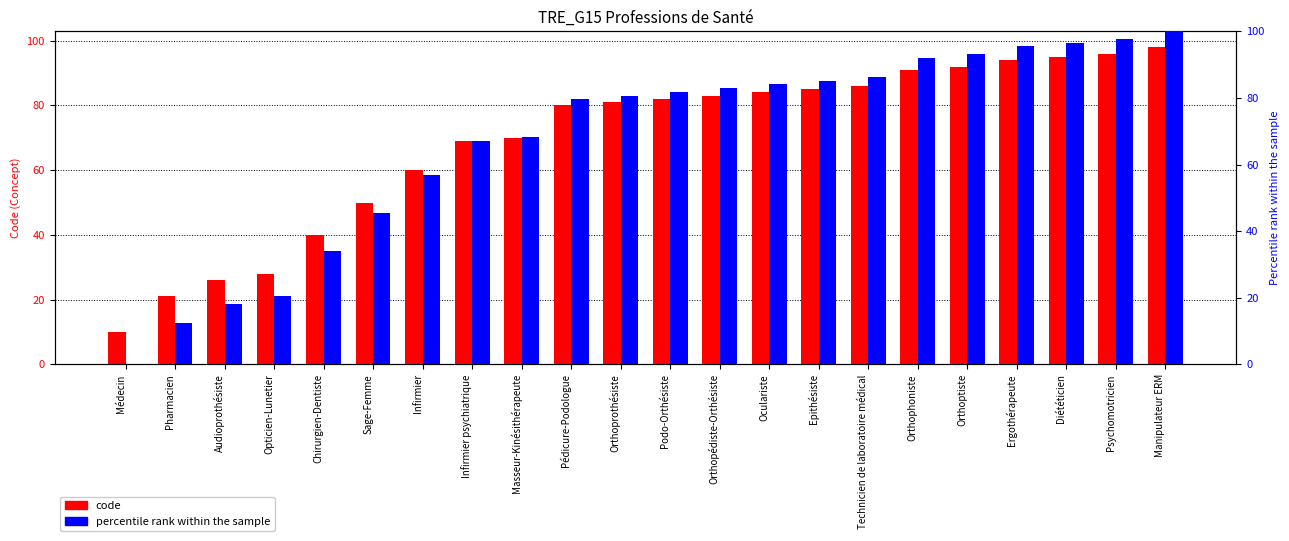

Reading right to left, extract all data points from this chart.

code: 98.0	96.0	95.0	94.0	92.0	91.0	86.0	85.0	84.0	83.0	82.0	81.0	80.0	70.0	69.0	60.0	50.0	40.0	28.0	26.0	21.0	10.0
percentile rank within the sample: 100.0	97.7	96.6	95.5	93.2	92.0	86.4	85.2	84.1	83.0	81.8	80.7	79.5	68.2	67.0	56.8	45.5	34.1	20.5	18.2	12.5	0.0